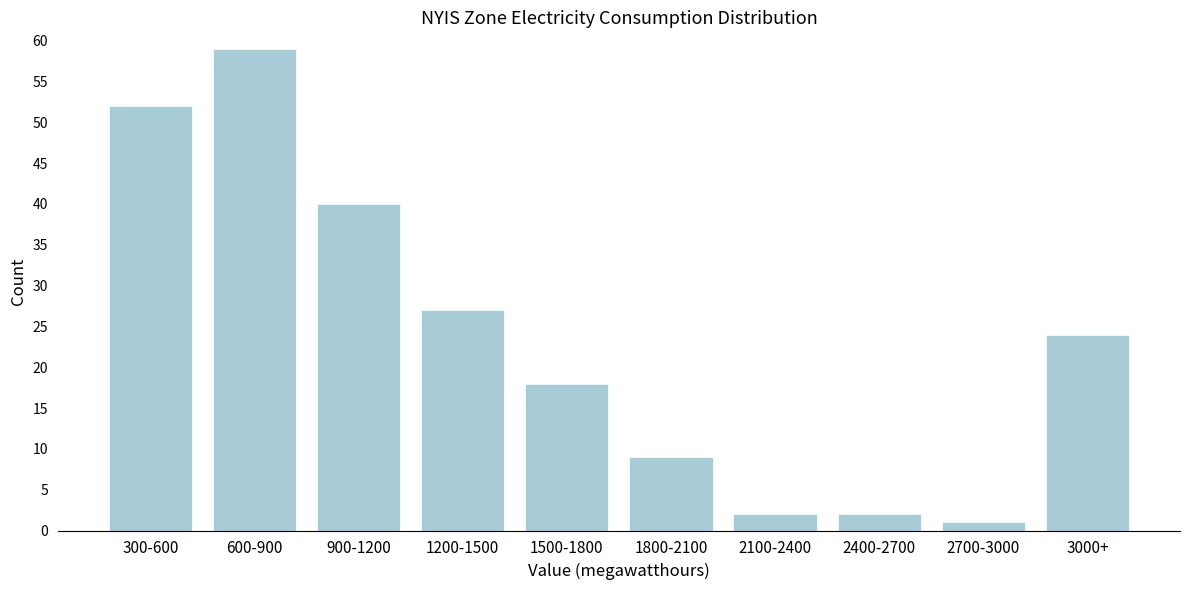

Reading left to right, extract all data points from this chart.

52	59	40	27	18	9	2	2	1	24